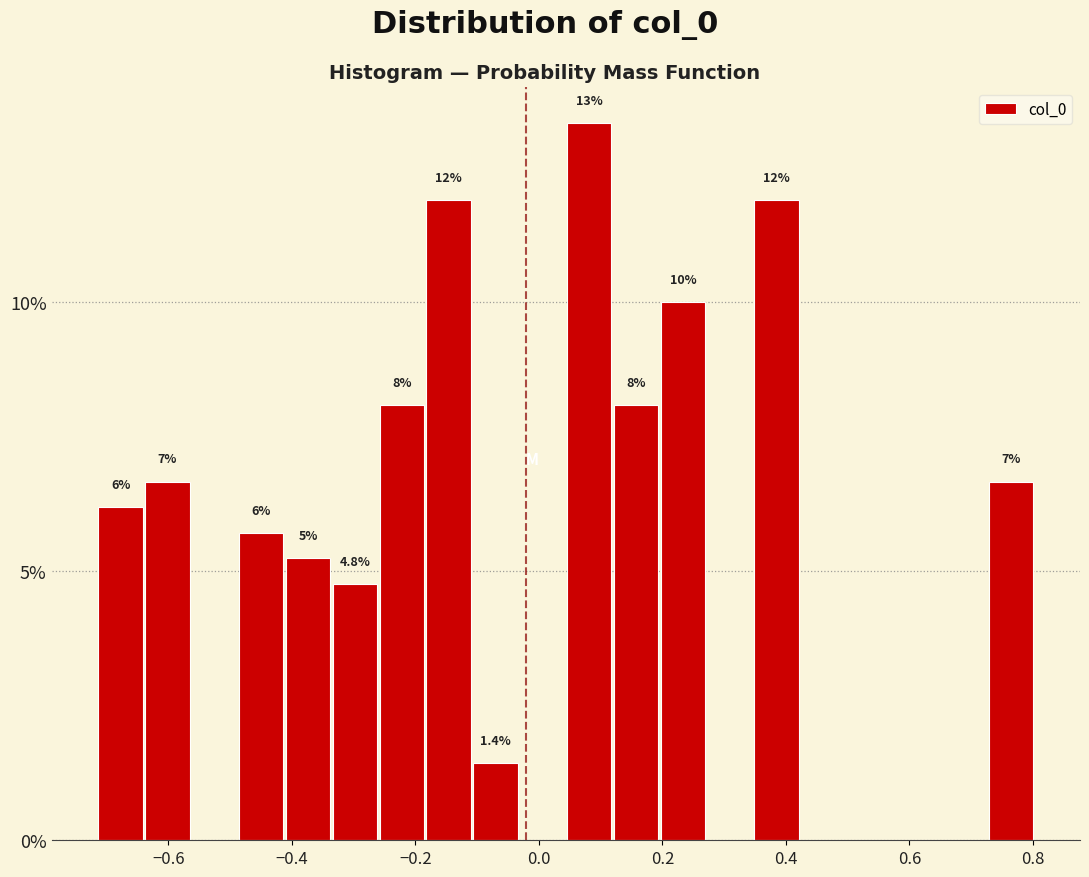

Around what value on the x-axis is the tallest bar? Give the approximate position of its centre, as read against the axis.

0.08